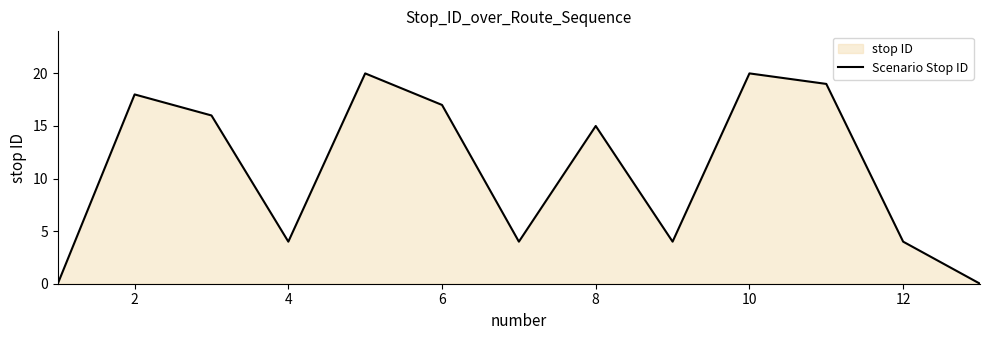

At which category does the data reach its first local peak?

2